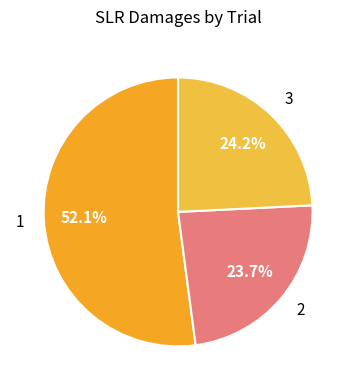

The 3 slice represents 18% of the pie. True or false?

False